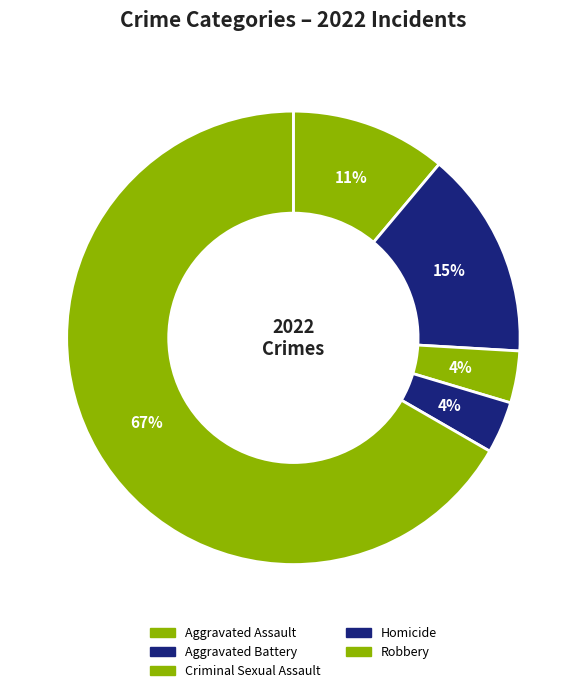

How many slices are in this pie chart?

5